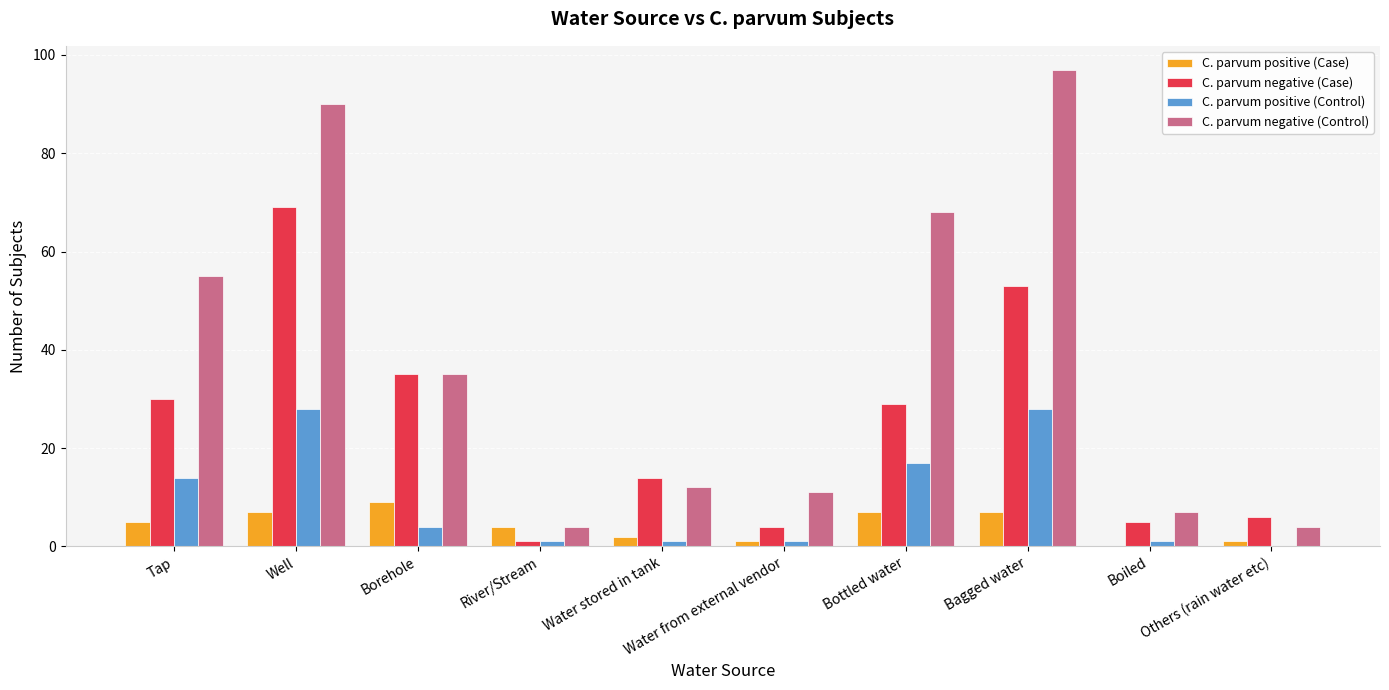

Which series has the largest total across all categories?

C. parvum negative (Control)